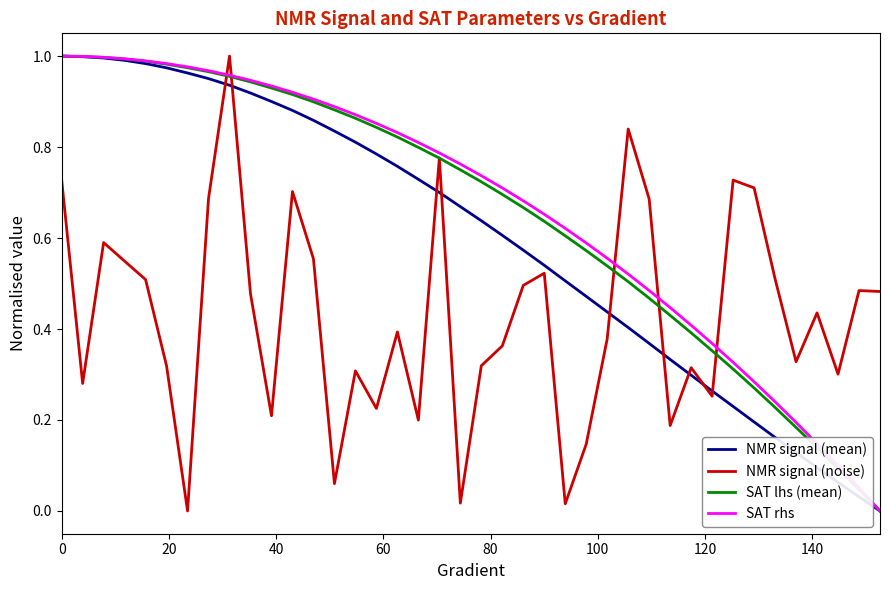

How many lines are shown in the chart?

4